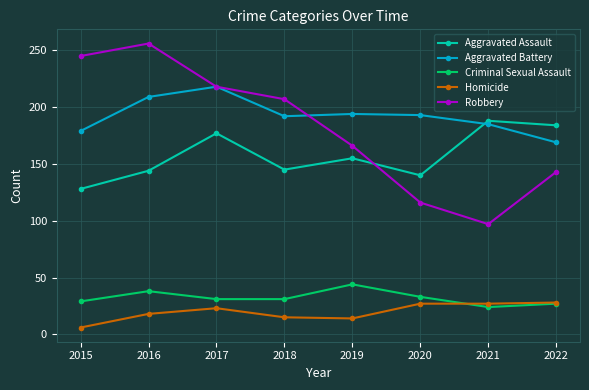

Where does the Aggravated Battery series first go above 193?

2016